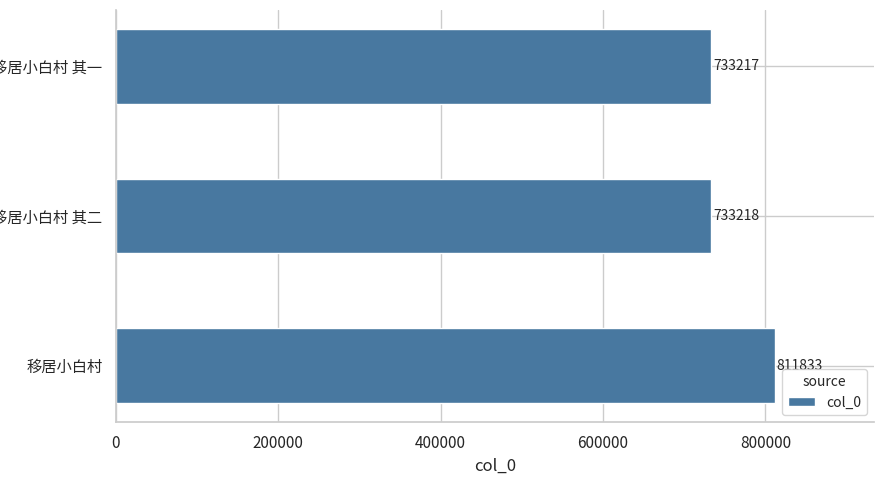

List the labels in order of value, largest first.

移居小白村, 移居小白村 其二, 移居小白村 其一